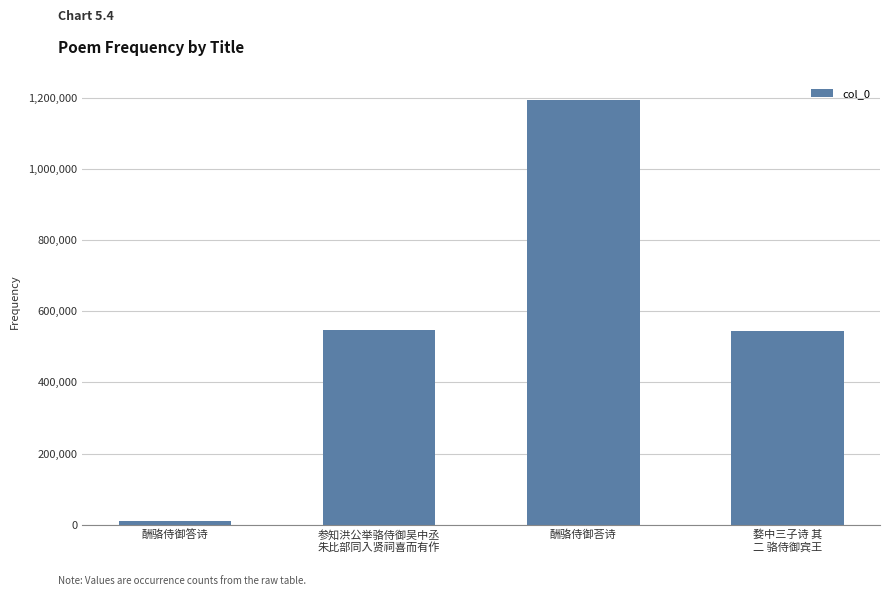

Which label corresponds to the smallest value in the chart?

酬骆侍御答诗